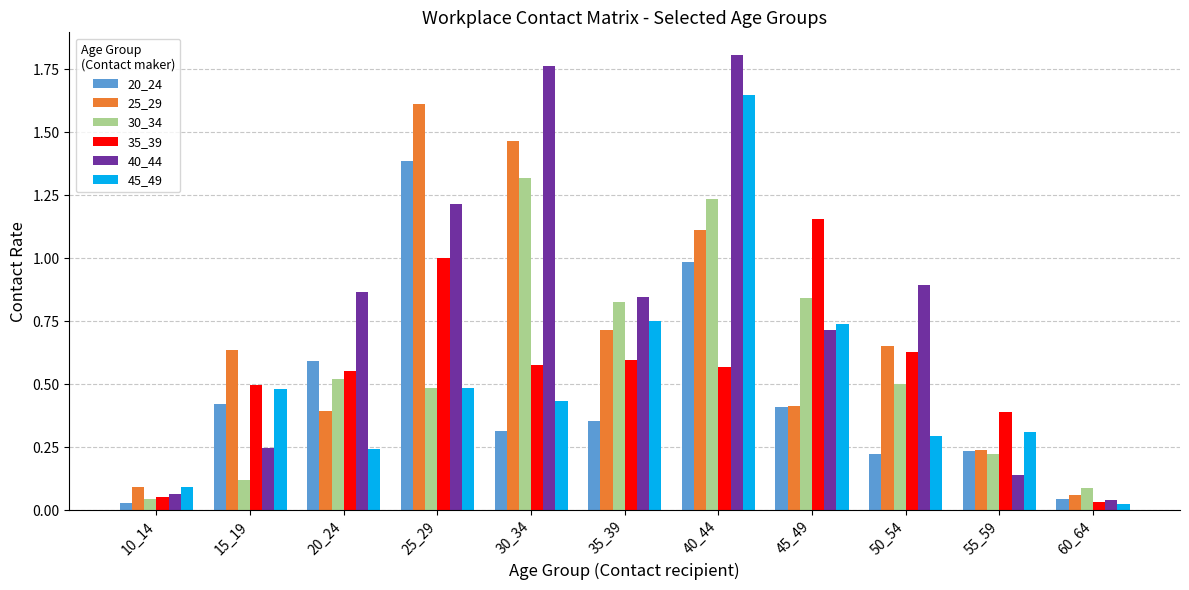

Which series has the largest range (max minus min)?

40_44